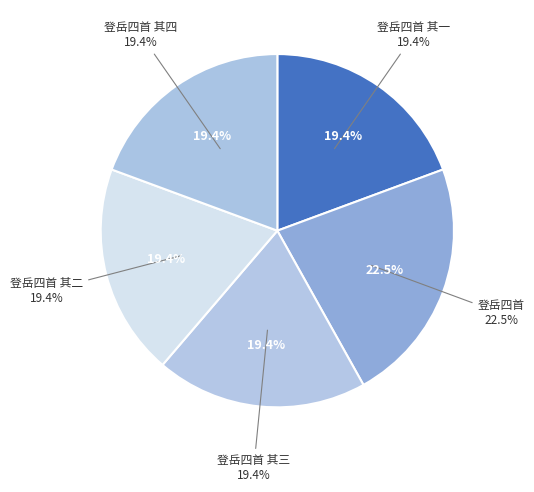

Is it true that 登岳四首 其二 is 34% of the pie?

False